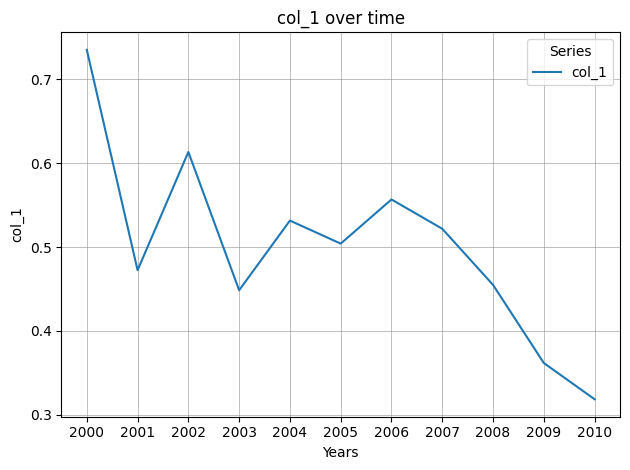

What is the change in value from 2000 to 2001?

-0.3